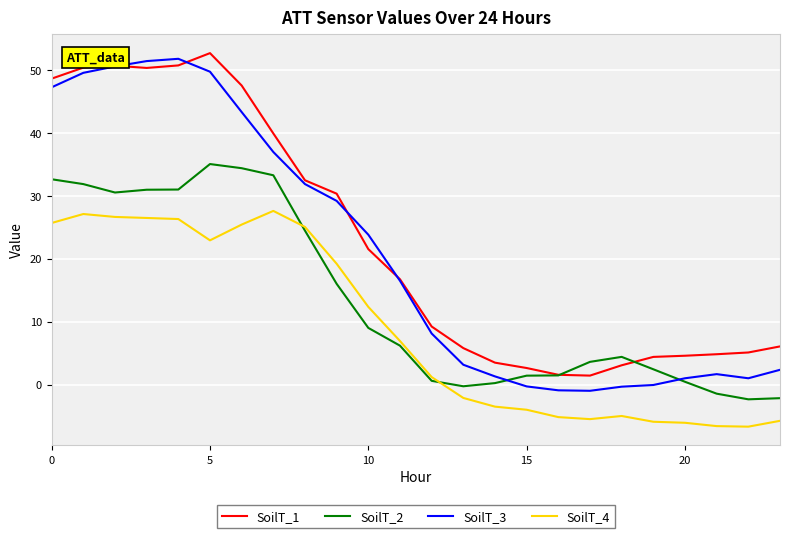

True or false: SoilT_4 and SoilT_3 cross at least once.

False